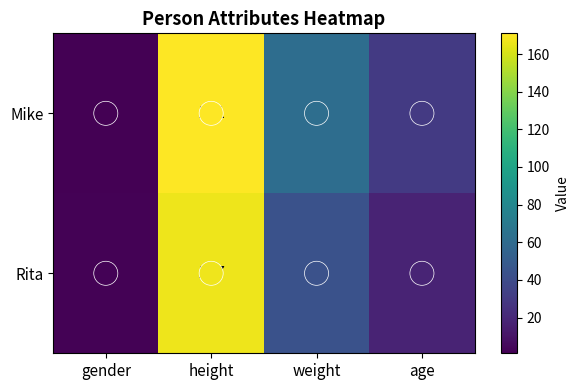

Rank the series at weight from highest to lowest value.

Mike, Rita